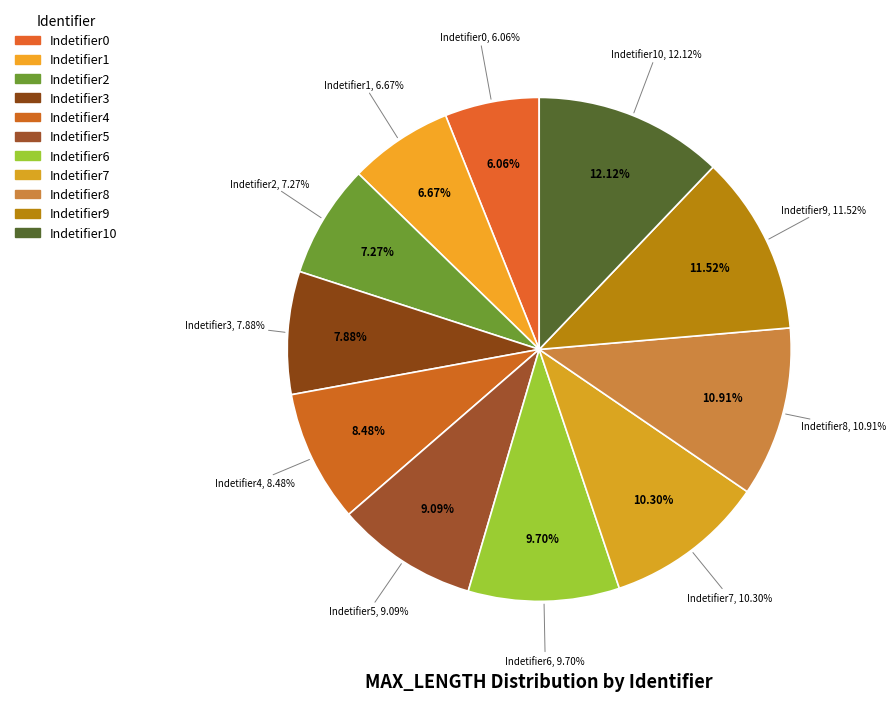

What is the change in value from Indetifier2 to Indetifier3?

+1